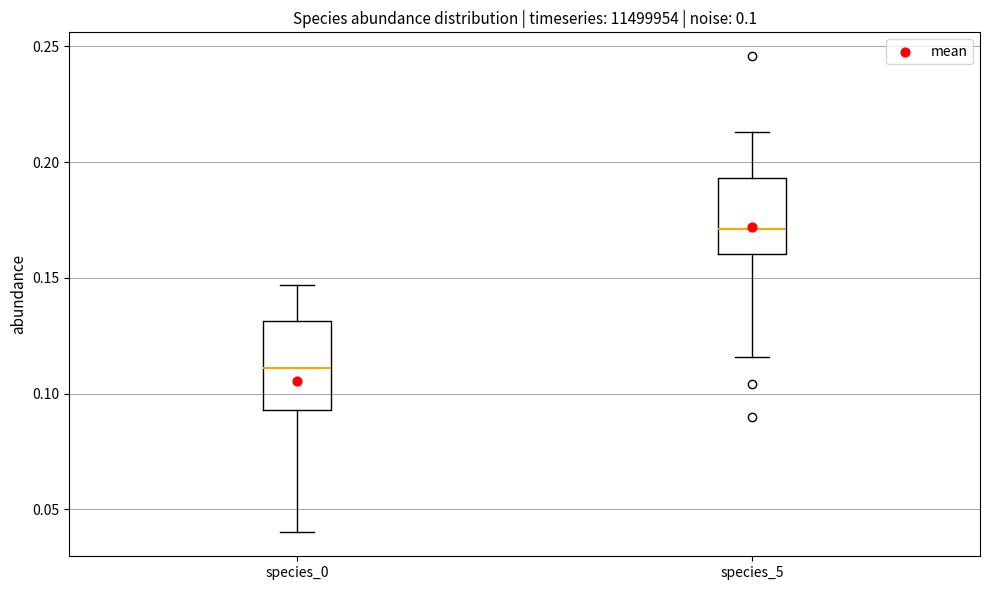

Which box has the lowest median line?

species_0